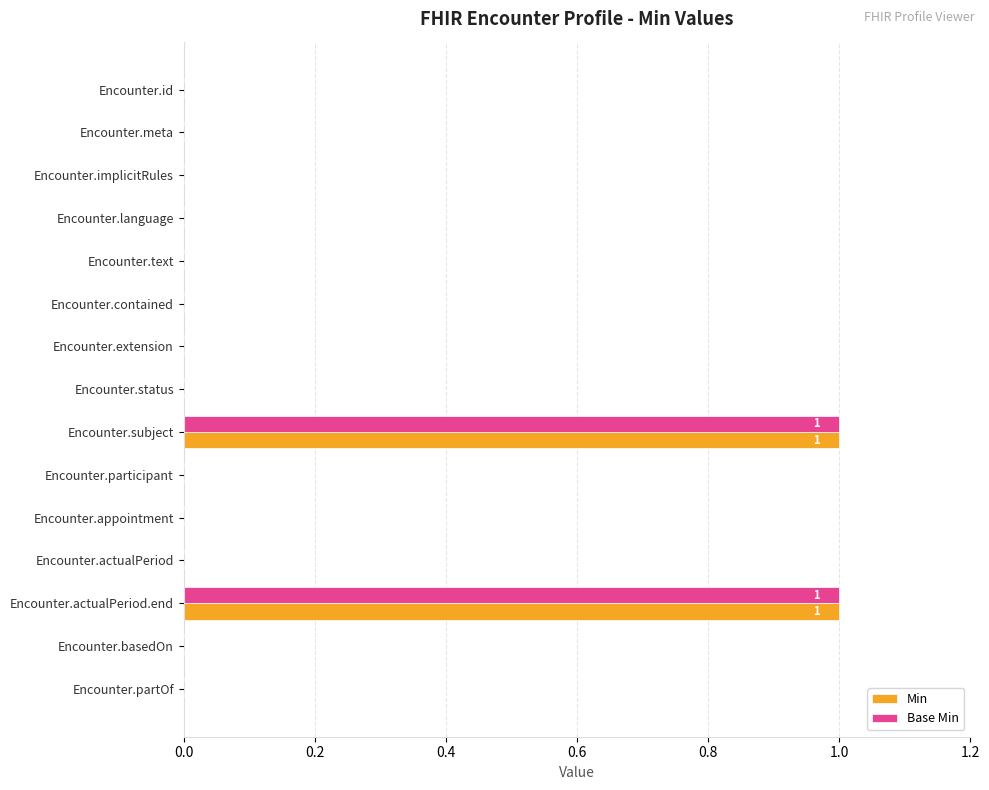

Is the value of Min at Encounter.partOf greater than the value of Base Min at Encounter.actualPeriod.end?

No